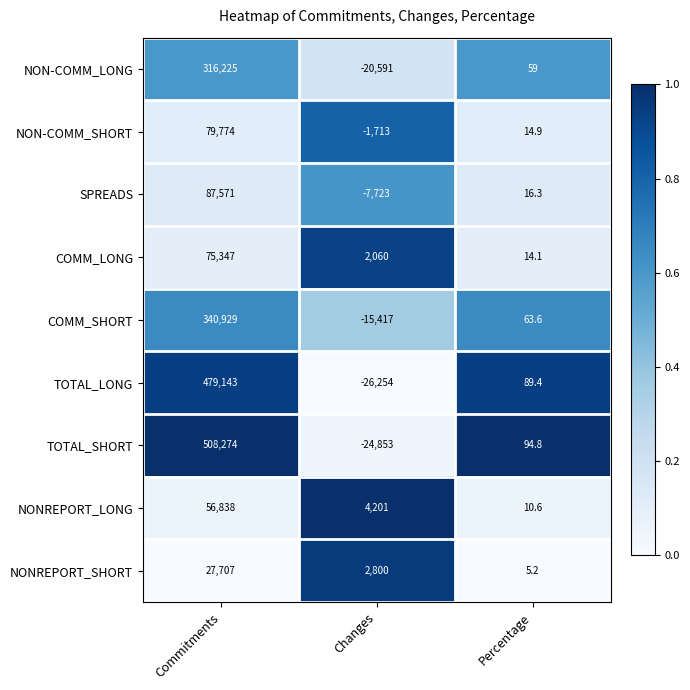

Rank the series at Commitments from lowest to highest value.

NONREPORT_SHORT, NONREPORT_LONG, COMM_LONG, NON-COMM_SHORT, SPREADS, NON-COMM_LONG, COMM_SHORT, TOTAL_LONG, TOTAL_SHORT